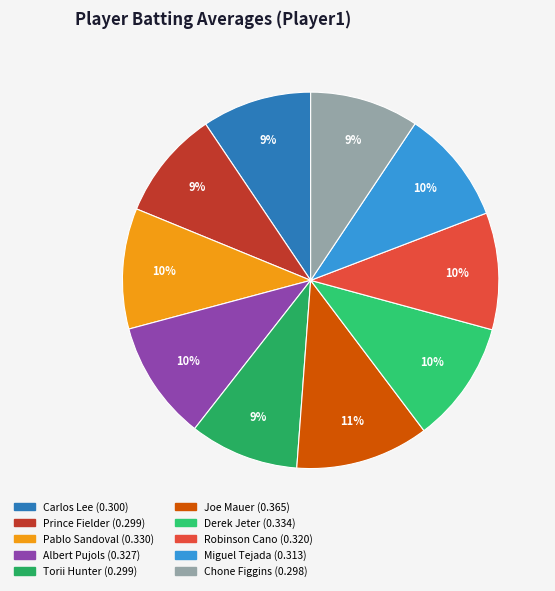

Do Joe Mauer and Pablo Sandoval together represent more than half of the pie?

No